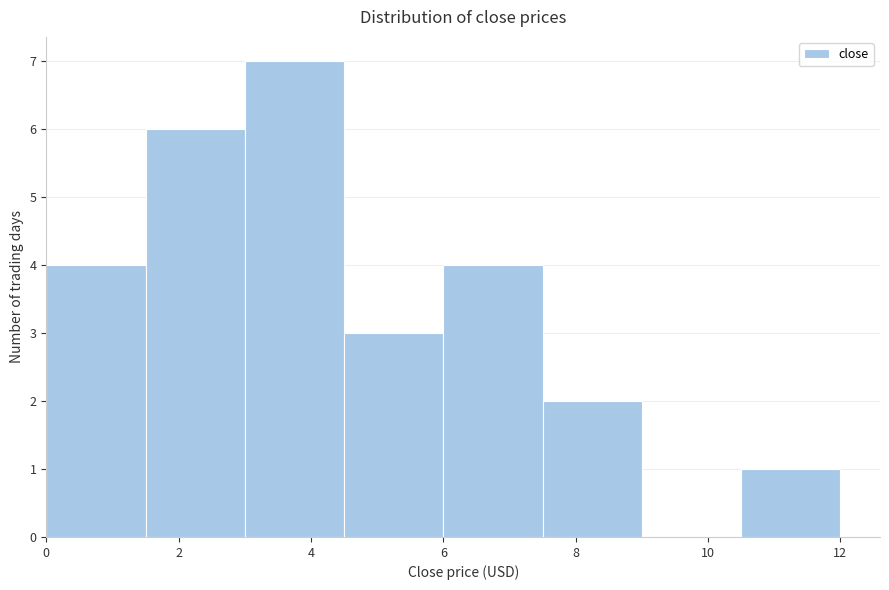

Which range on the x-axis has the tallest bar?

3.0 to 4.5